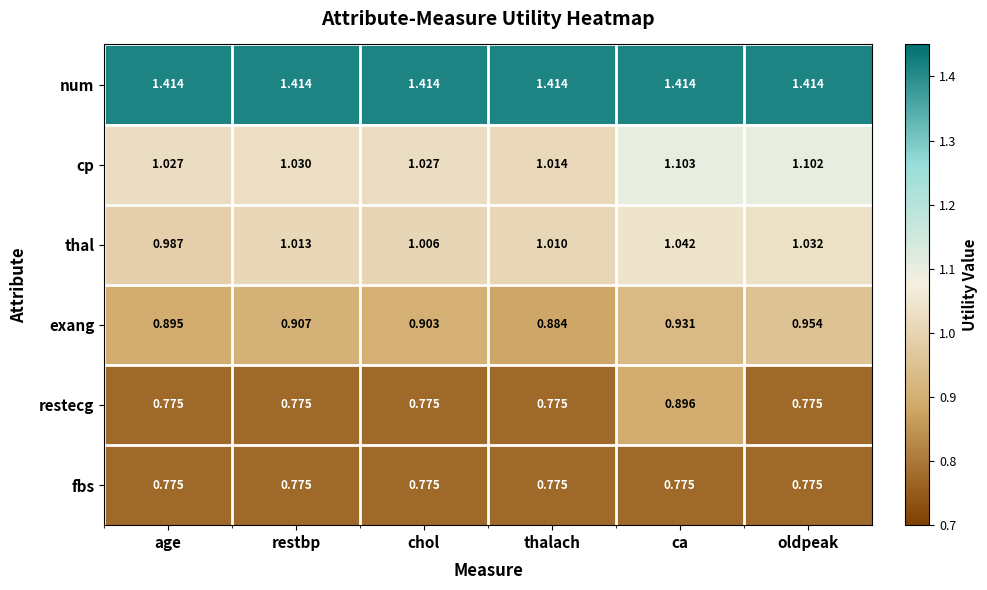

At which category is the sum across all series the highest?

ca